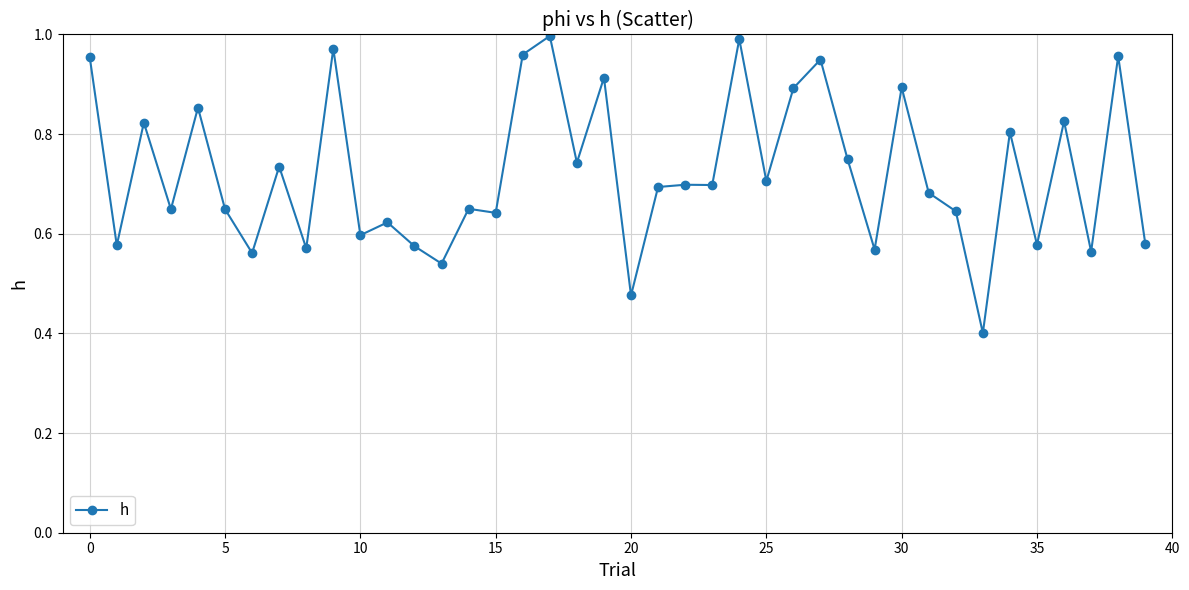

What is the sum of all values?

28.9